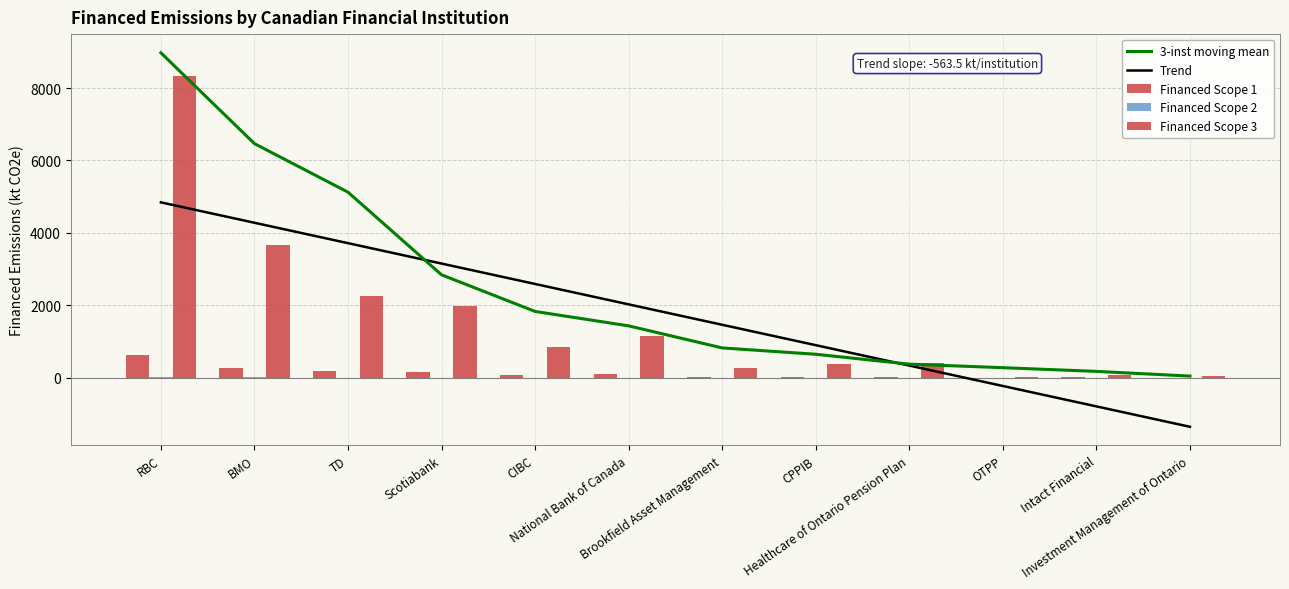

Which category has the lowest value in the Financed Scope 1 series?

OTPP